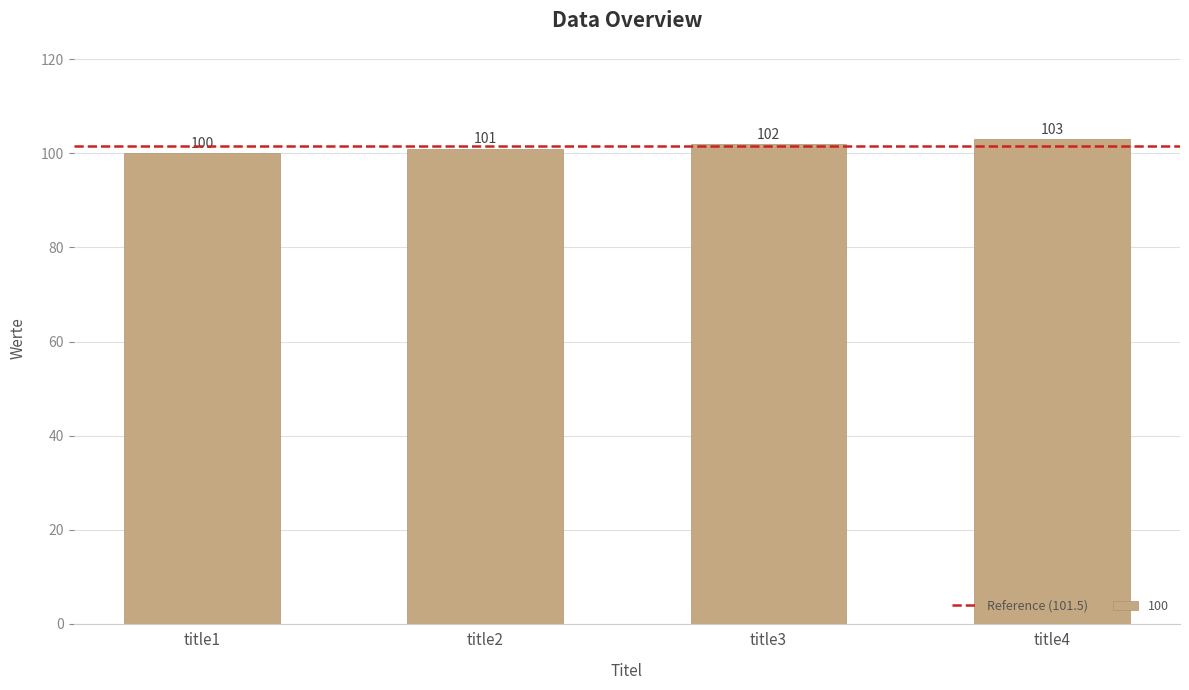

Which has a higher value, title3 or title1?

title3